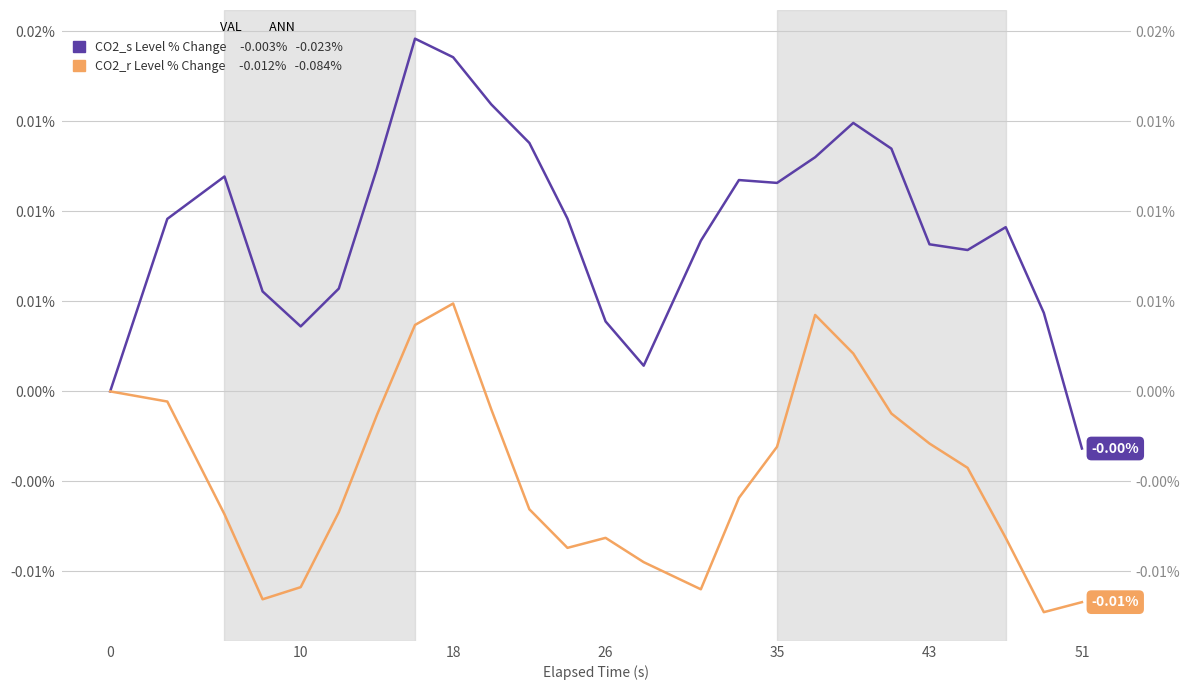

How many values in CO2_s Level % Change are below zero?

1